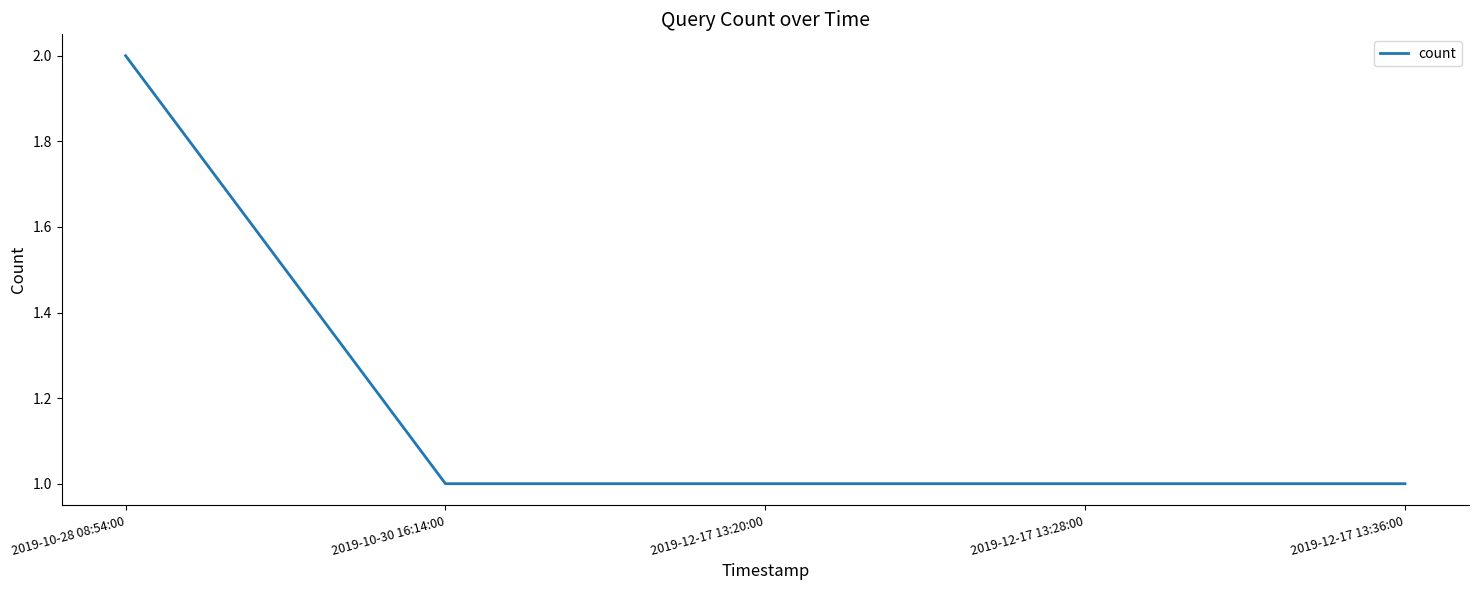

What is the difference between the maximum and minimum values?

1